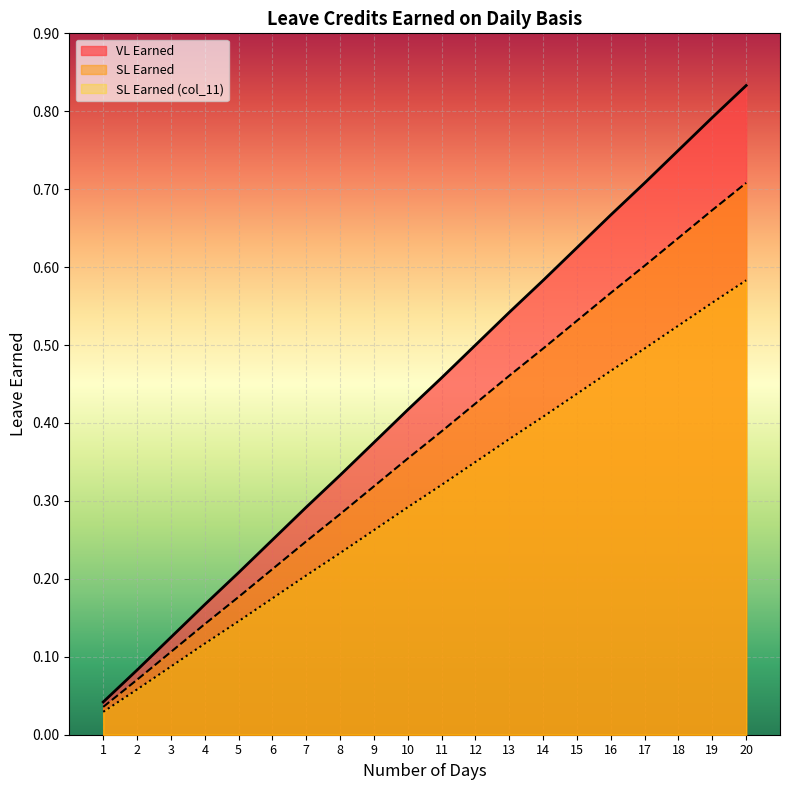

Reading left to right, extract all data points from this chart.

VL Earned: 1=0.0	2=0.1	3=0.1	4=0.2	5=0.2	6=0.2	7=0.3	8=0.3	9=0.4	10=0.4	11=0.5	12=0.5	13=0.5	14=0.6	15=0.6	16=0.7	17=0.7	18=0.8	19=0.8	20=0.8
SL Earned: 1=0.0	2=0.1	3=0.1	4=0.1	5=0.2	6=0.2	7=0.2	8=0.3	9=0.3	10=0.4	11=0.4	12=0.4	13=0.5	14=0.5	15=0.5	16=0.6	17=0.6	18=0.6	19=0.7	20=0.7
SL Earned (col_11): 1=0.0	2=0.1	3=0.1	4=0.1	5=0.1	6=0.2	7=0.2	8=0.2	9=0.3	10=0.3	11=0.3	12=0.3	13=0.4	14=0.4	15=0.4	16=0.5	17=0.5	18=0.5	19=0.6	20=0.6